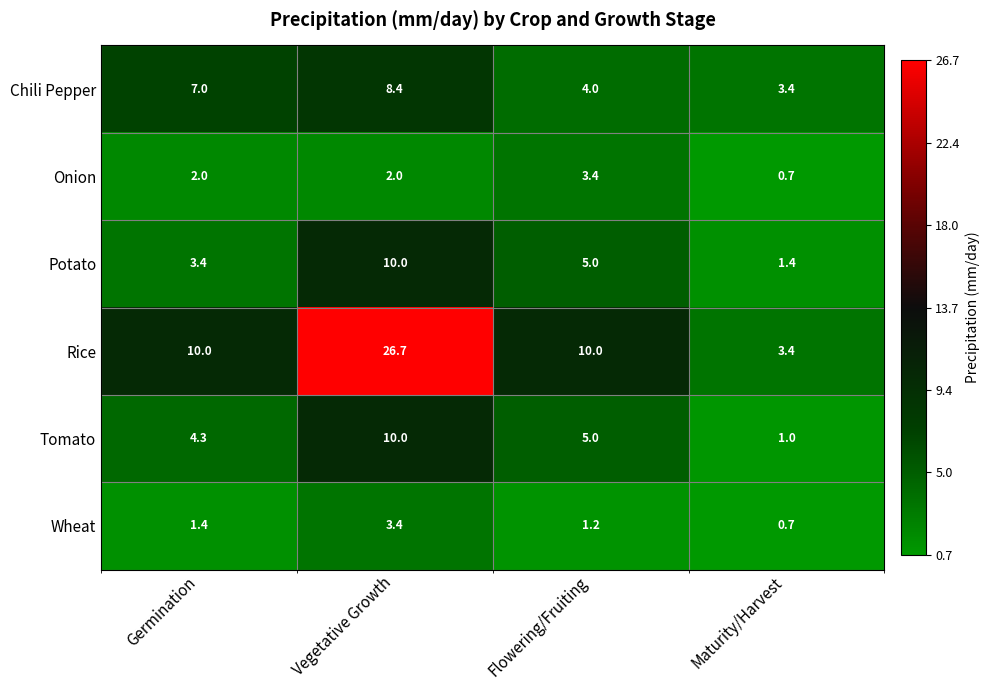

Reading left to right, extract all data points from this chart.

Chili Pepper: 7.0	8.4	4.0	3.4
Onion: 2.0	2.0	3.4	0.7
Potato: 3.4	10.0	5.0	1.4
Rice: 10.0	26.7	10.0	3.4
Tomato: 4.3	10.0	5.0	1.0
Wheat: 1.4	3.4	1.2	0.7